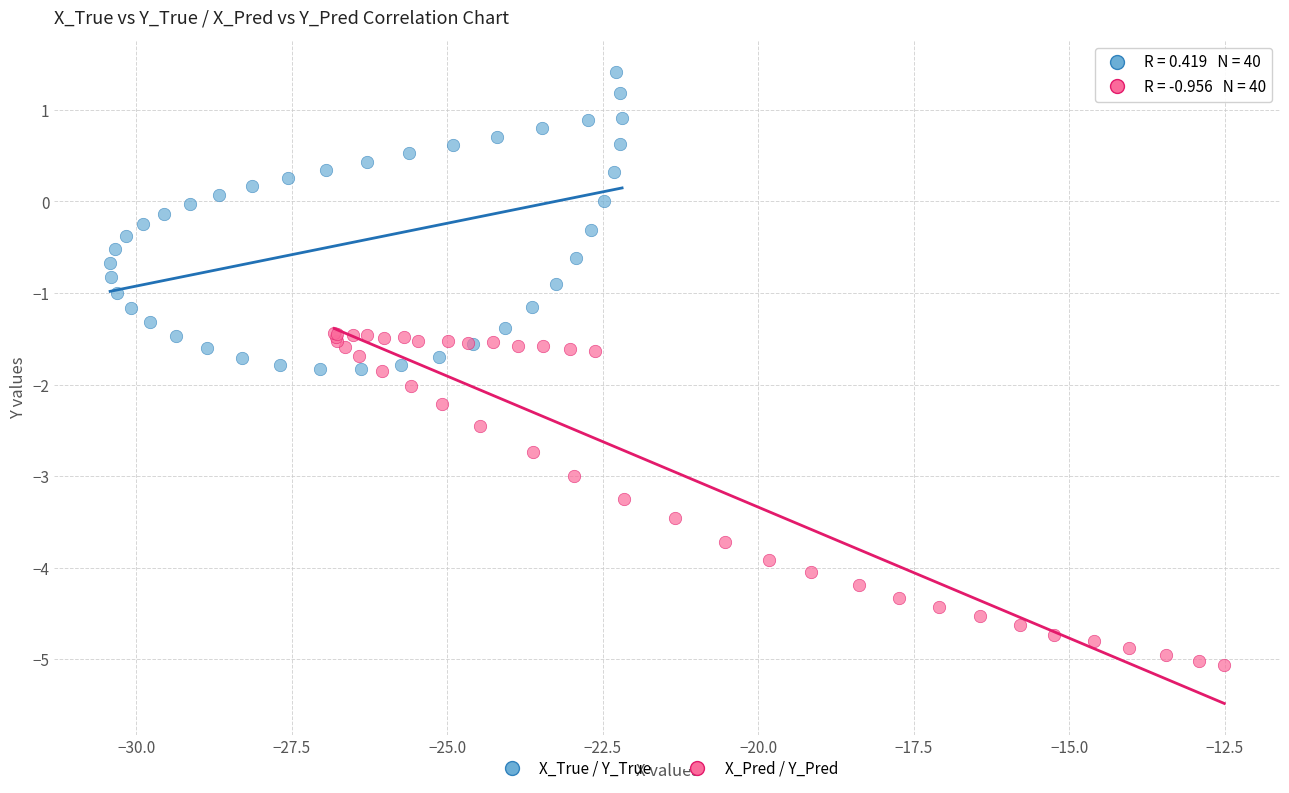

Which series contains the lowest Y value?

X_Pred / Y_Pred